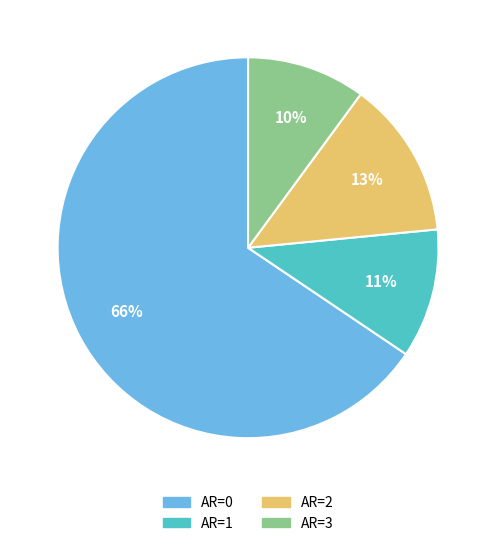

To the nearest percent, what is the average slice percentage?

25%